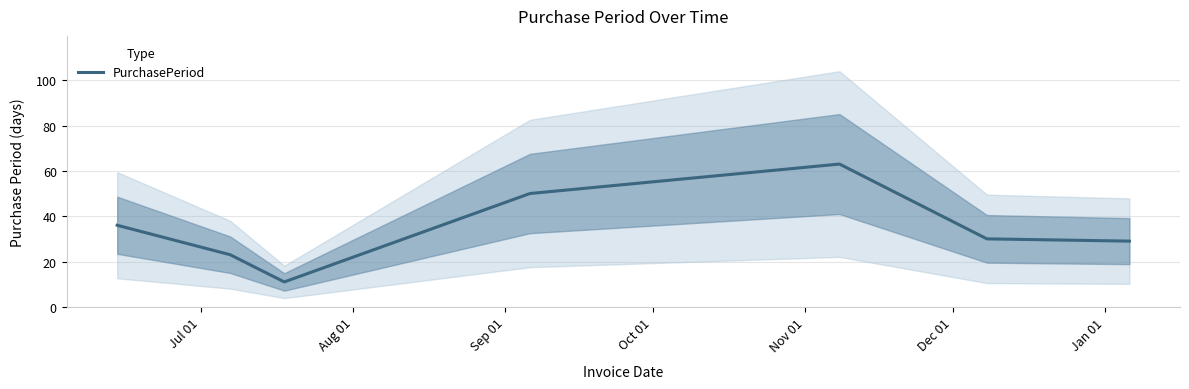

What is the maximum value shown in the chart?

63